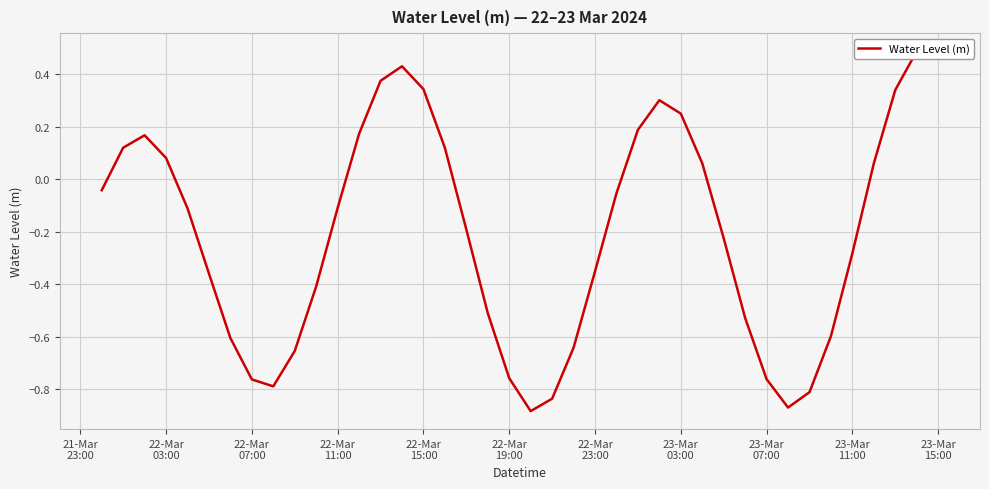

Reading right to left, transcribe all the data shown in this chart.

0.5	0.5	0.3	0.1	-0.3	-0.6	-0.8	-0.9	-0.8	-0.5	-0.2	0.1	0.3	0.3	0.2	-0.1	-0.4	-0.6	-0.8	-0.9	-0.8	-0.5	-0.2	0.1	0.3	0.4	0.4	0.2	-0.1	-0.4	-0.7	-0.8	-0.8	-0.6	-0.4	-0.1	0.1	0.2	0.1	-0.0